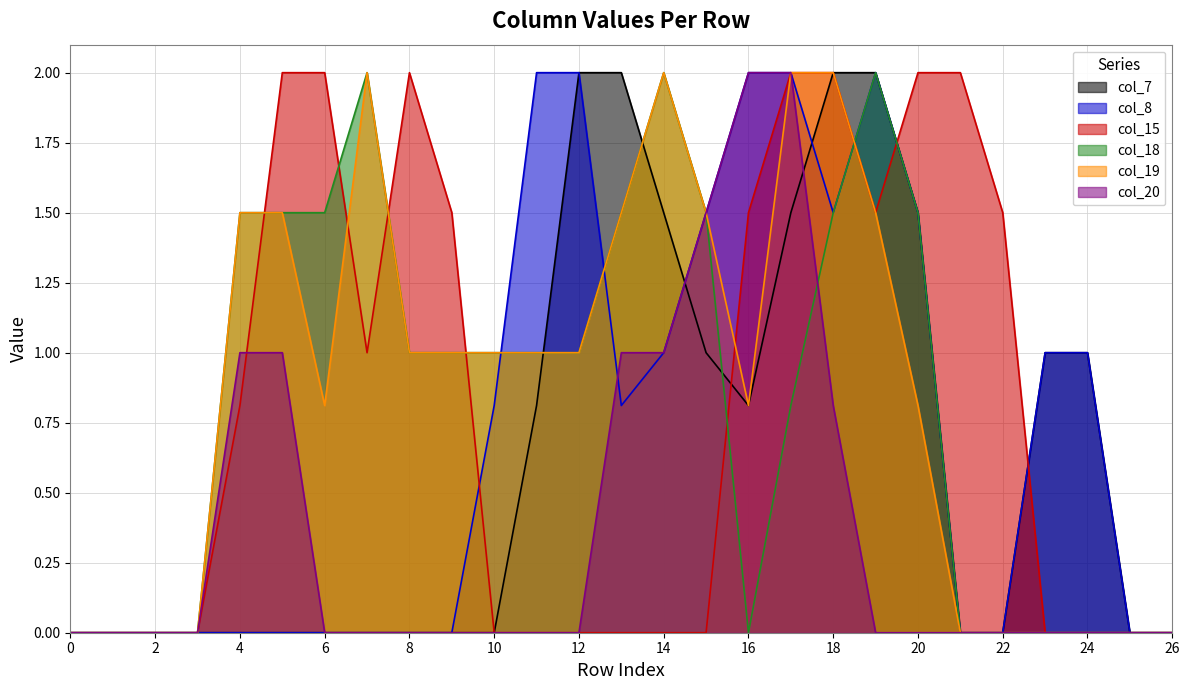

Reading left to right, extract all data points from this chart.

col_7: 0.0	0.0	0.0	0.0	0.0	0.0	0.0	0.0	0.0	0.0	0.0	0.8	2.0	2.0	1.5	1.0	0.8	1.5	2.0	2.0	1.5	0.0	0.0	1.0	1.0	0.0	0.0
col_8: 0.0	0.0	0.0	0.0	0.0	0.0	0.0	0.0	0.0	0.0	0.8	2.0	2.0	0.8	1.0	1.5	2.0	2.0	1.5	2.0	1.5	0.0	0.0	1.0	1.0	0.0	0.0
col_15: 0.0	0.0	0.0	0.0	0.8	2.0	2.0	1.0	2.0	1.5	0.0	0.0	0.0	0.0	0.0	0.0	1.5	2.0	2.0	1.5	2.0	2.0	1.5	0.0	0.0	0.0	0.0
col_18: 0.0	0.0	0.0	0.0	1.5	1.5	1.5	2.0	1.0	1.0	1.0	1.0	1.0	1.5	2.0	1.5	0.0	0.8	1.5	2.0	1.5	0.0	0.0	0.0	0.0	0.0	0.0
col_19: 0.0	0.0	0.0	0.0	1.5	1.5	0.8	2.0	1.0	1.0	1.0	1.0	1.0	1.5	2.0	1.5	0.8	2.0	2.0	1.5	0.8	0.0	0.0	0.0	0.0	0.0	0.0
col_20: 0.0	0.0	0.0	0.0	1.0	1.0	0.0	0.0	0.0	0.0	0.0	0.0	0.0	1.0	1.0	1.5	2.0	2.0	0.8	0.0	0.0	0.0	0.0	0.0	0.0	0.0	0.0